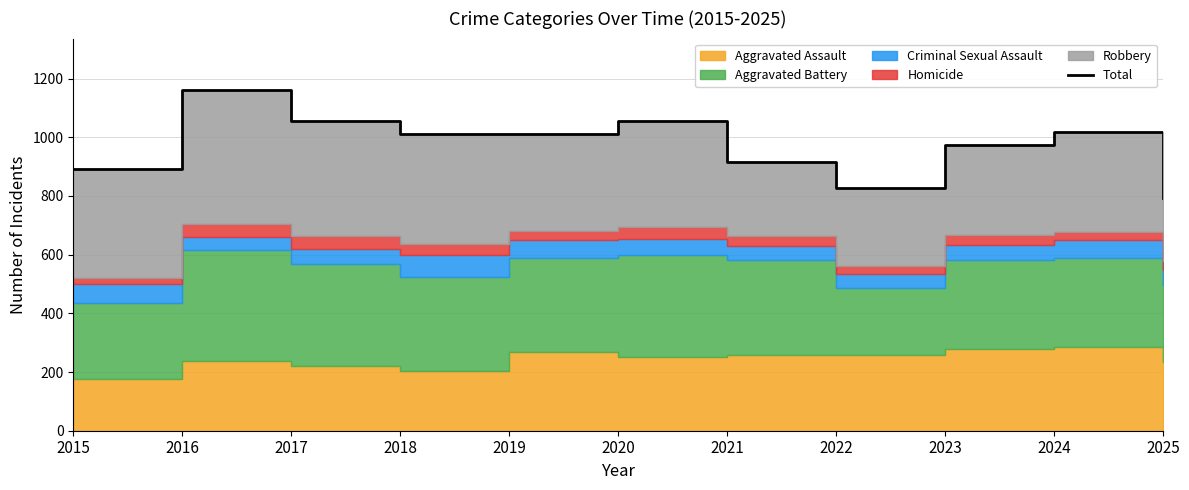

How many data points are less than 1010?

5